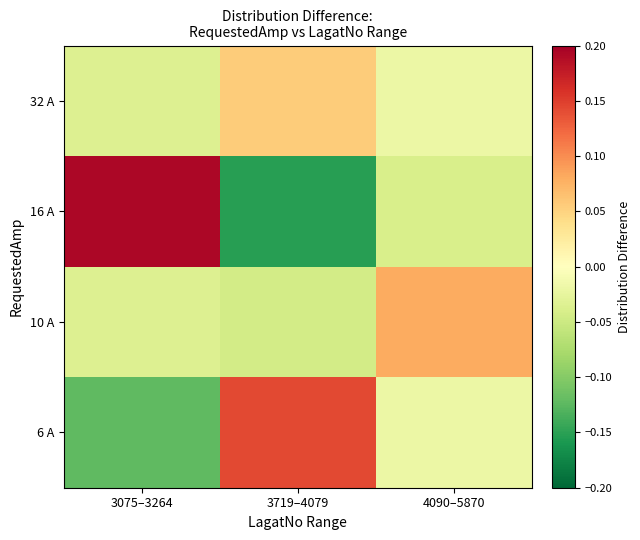

At how many categories does at least one series exceed 0?

3